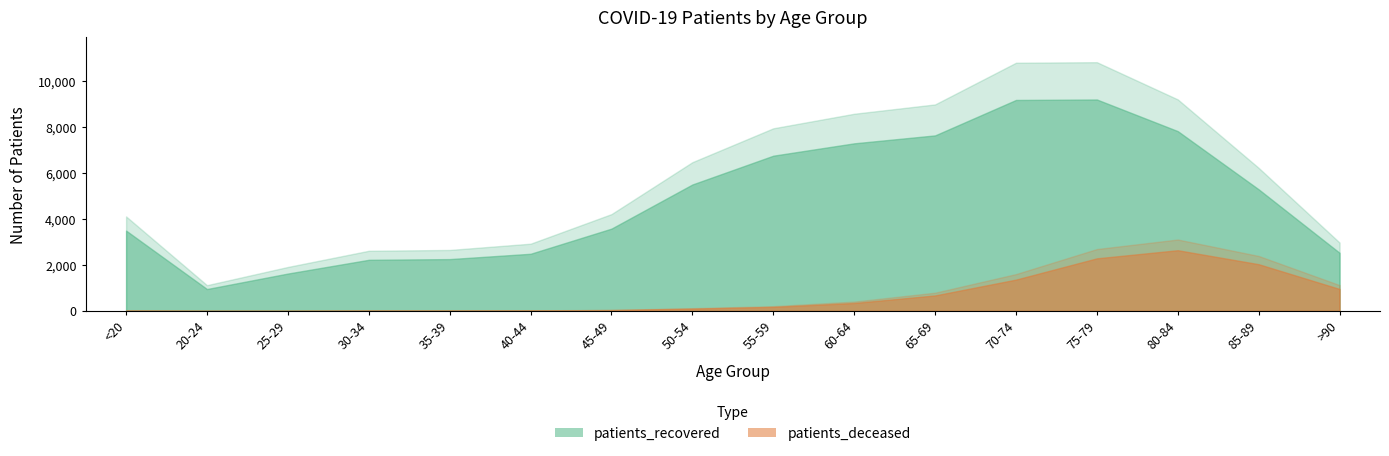

What is the difference between the patients_deceased values at 25-29 and 40-44?

20